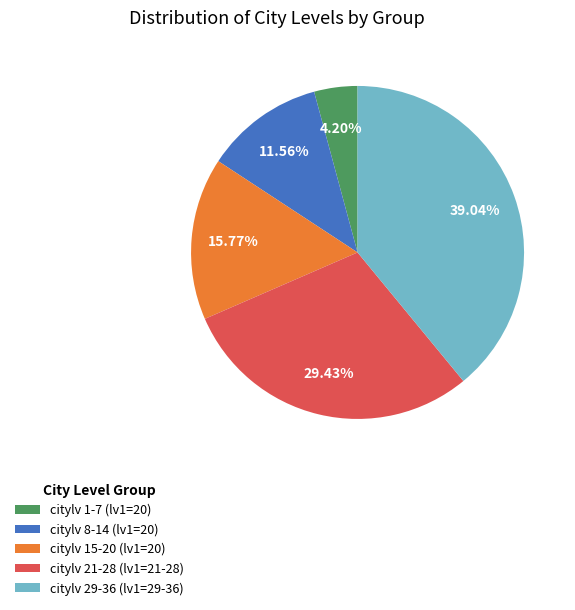

How many segments does this pie chart have?

5